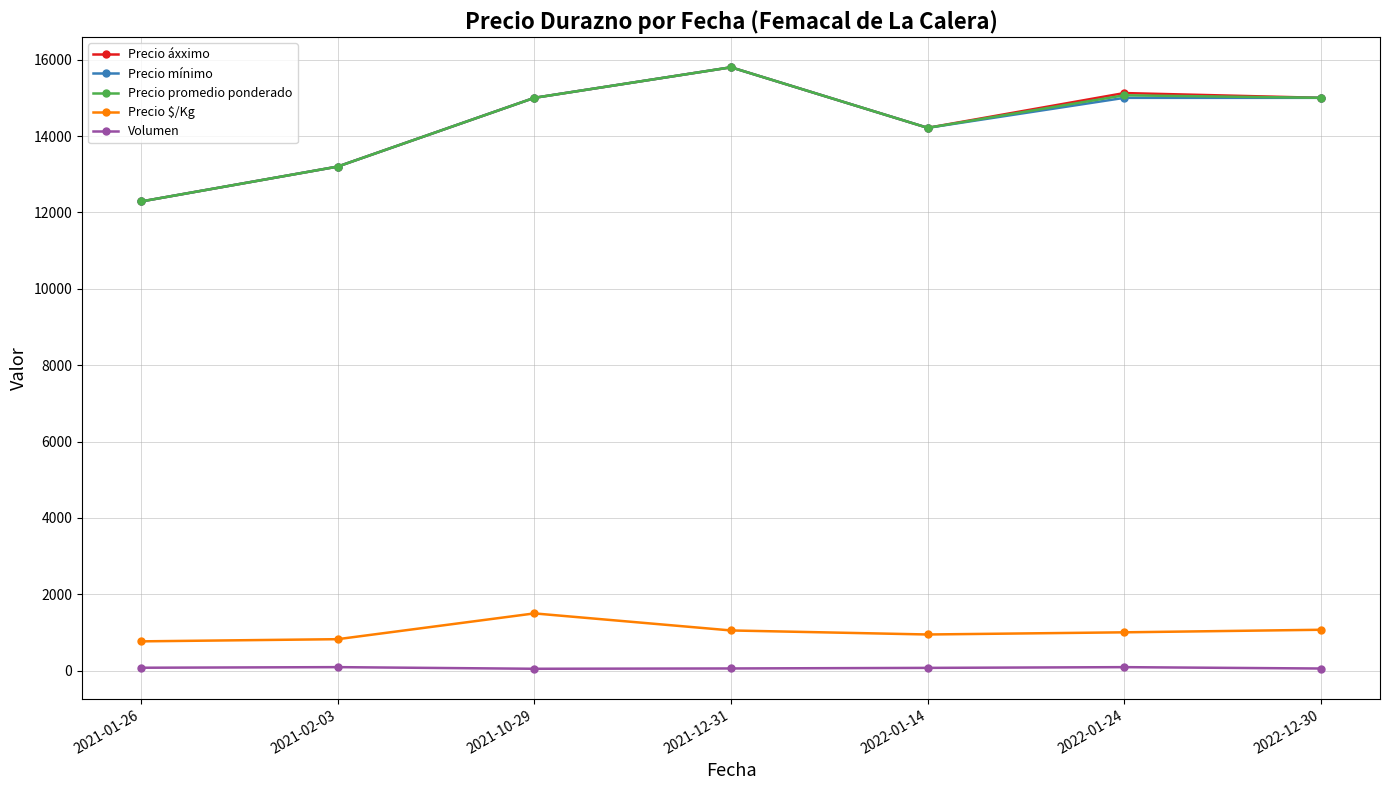

How many lines are shown in the chart?

5